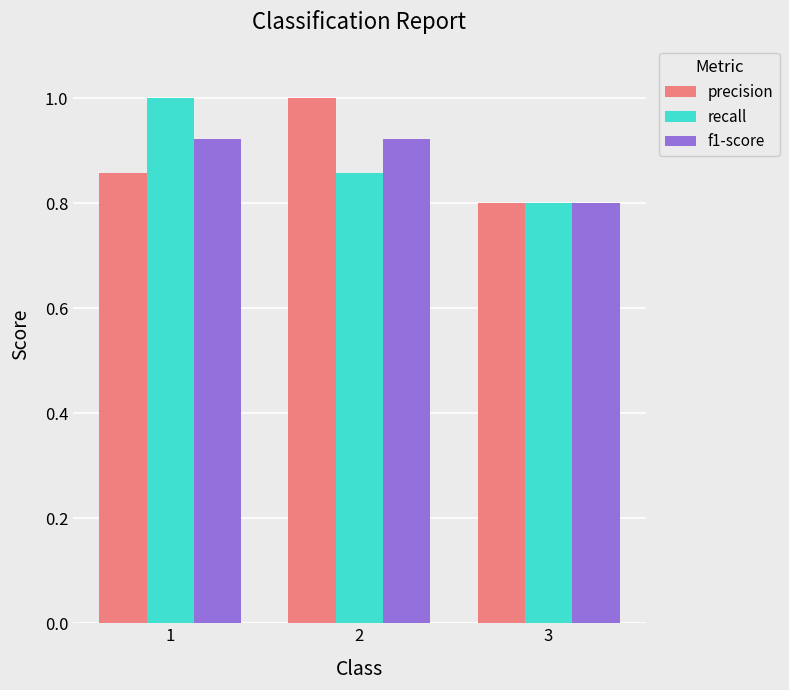

Does the chart contain stacked bars?

No